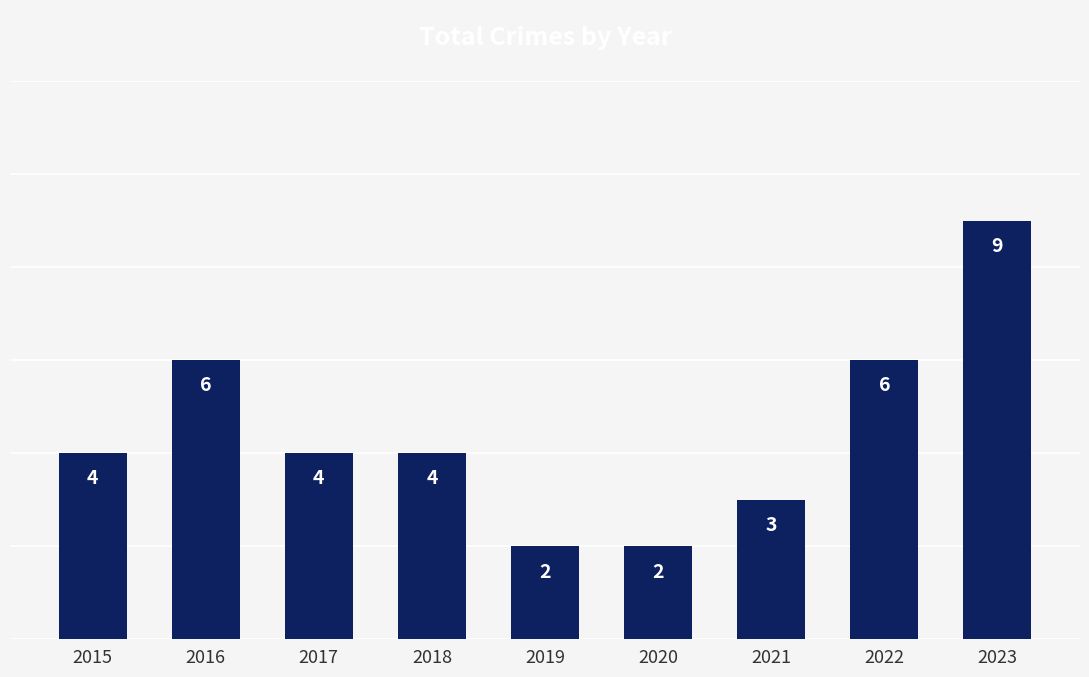

Approximately how many times larger is the value at 2022 compared to 2016?

1.0